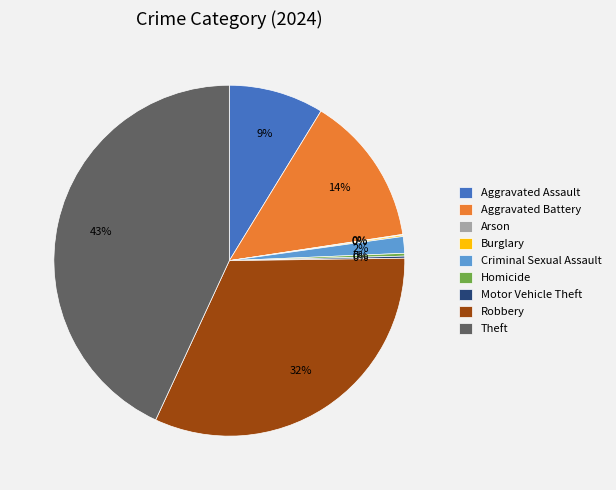

To the nearest percent, what is the difference between the largest and smallest slice percentages?

43%